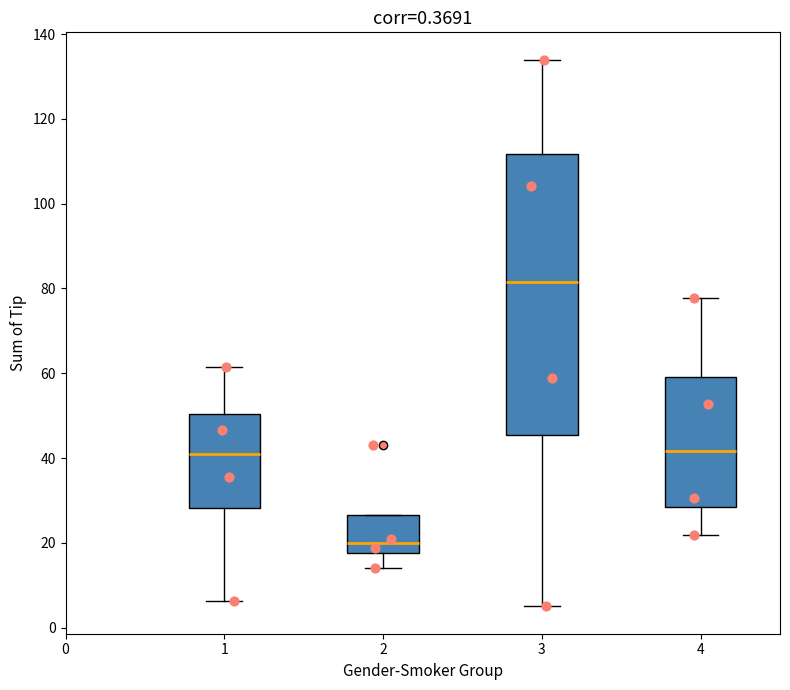

Where does the lower whisker of the box at x = 2 end on the y-axis? The values are not printed on the chart, so give them approximately, as read against the axis.

14